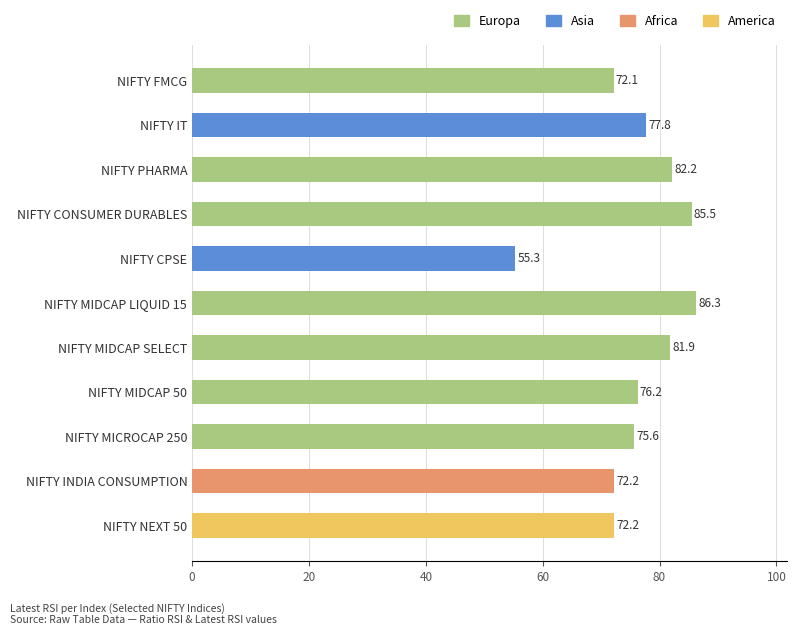

Approximately how many times larger is the value at NIFTY CPSE compared to NIFTY PHARMA?

0.7